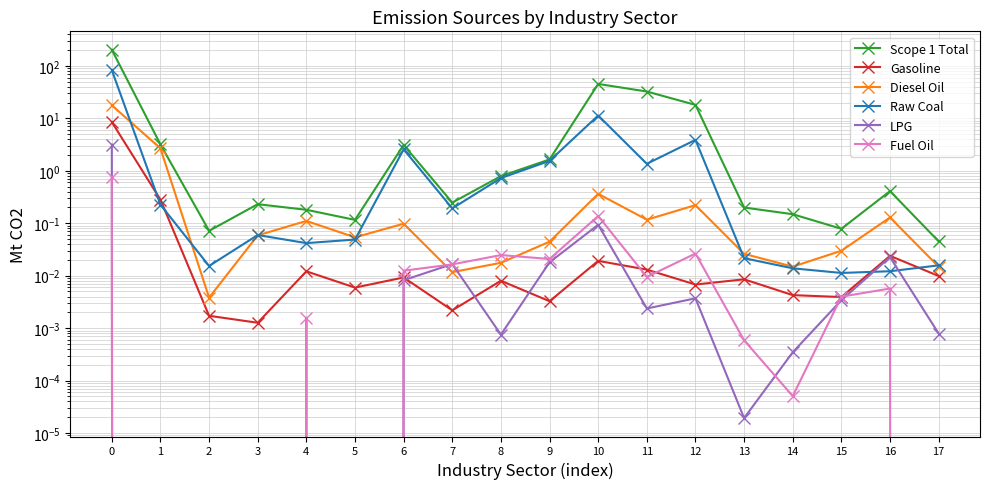

What is the average value of the Diesel Oil series?

1.2